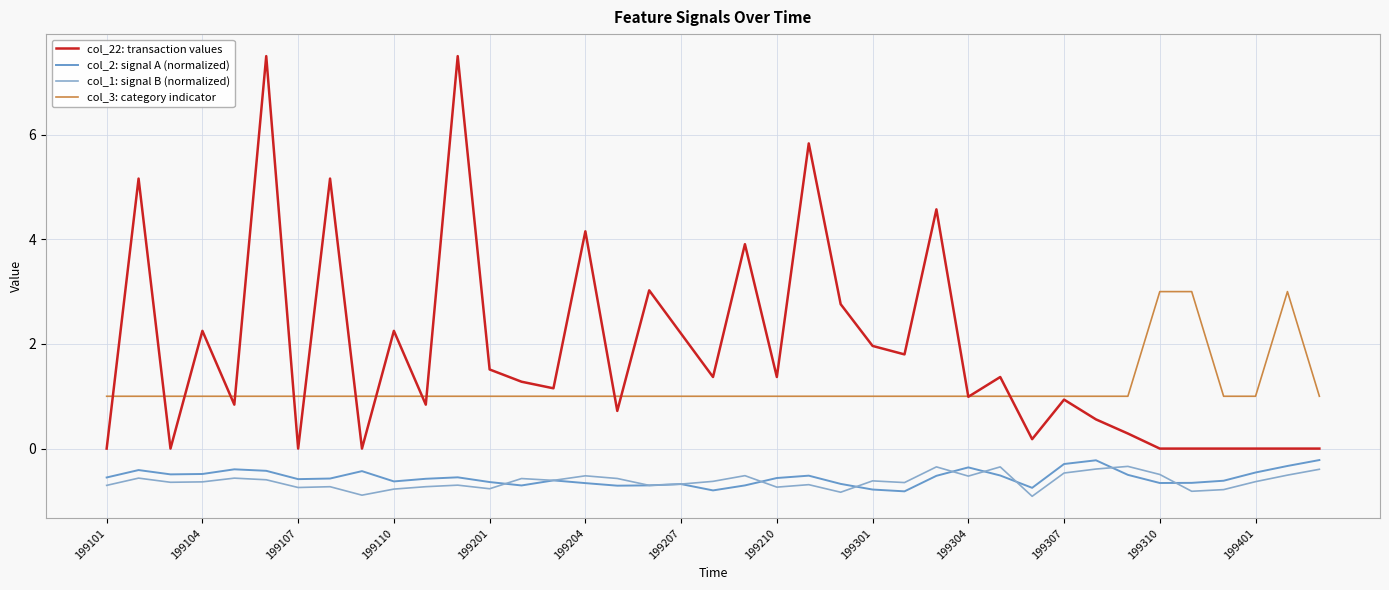

Does the chart display data point markers on the line(s)?

No